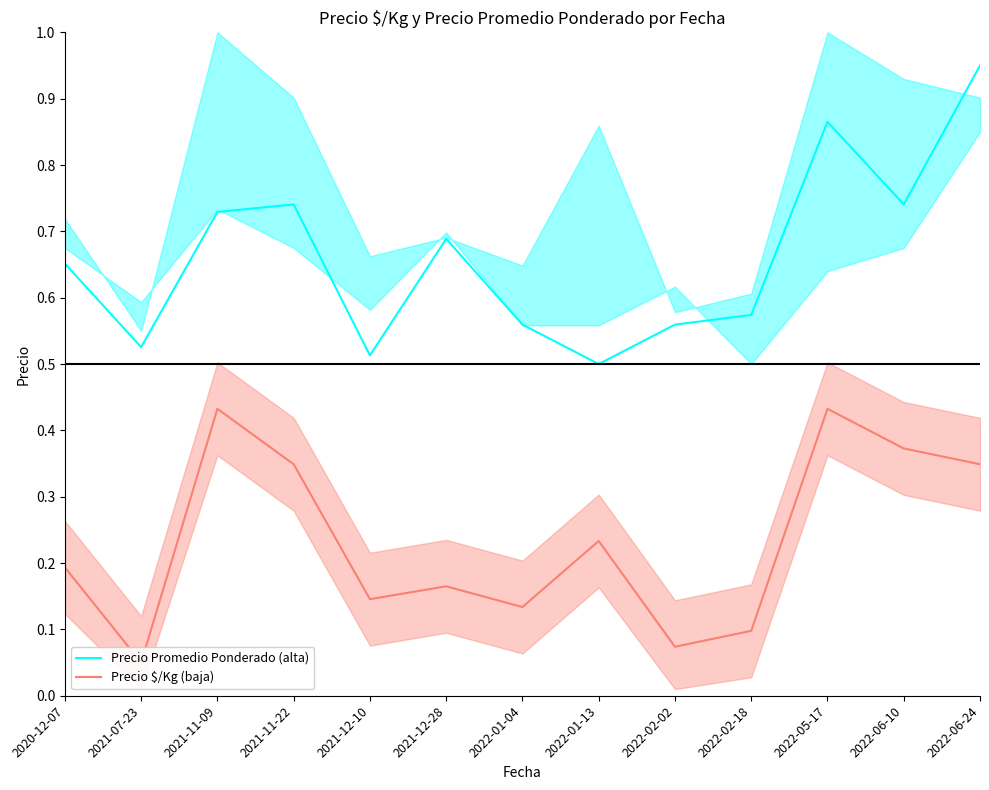

Which series changed the most between 2022-01-04 and 2022-01-13?

Precio $/Kg (baja)